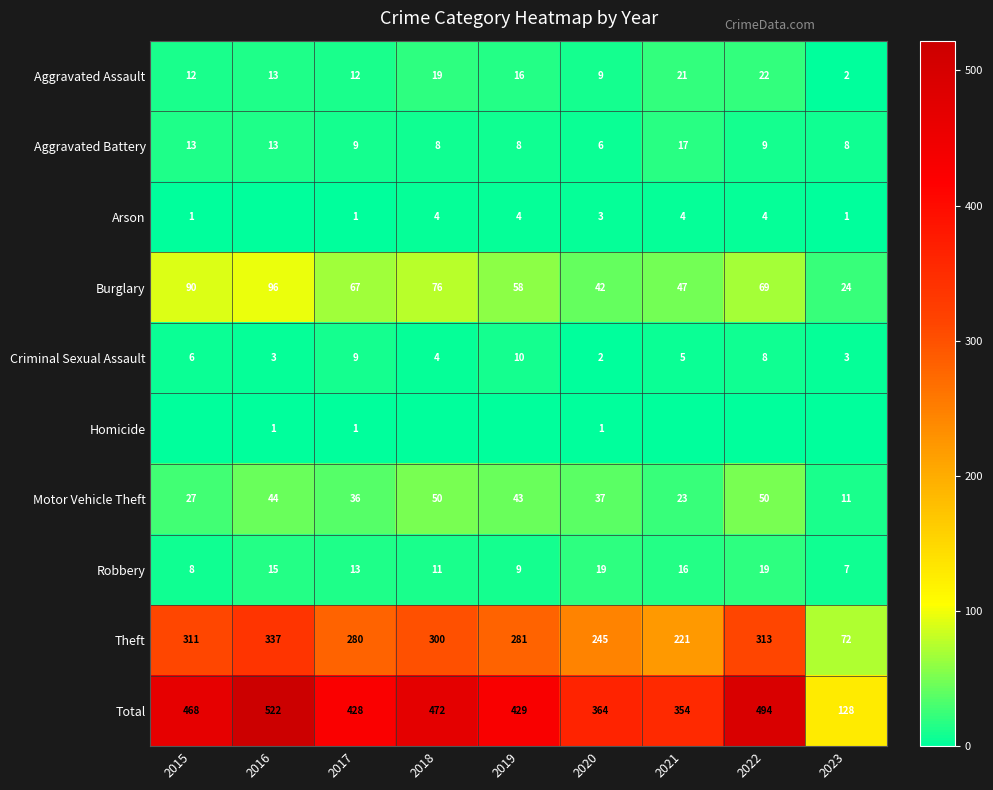

Which label corresponds to the largest value in the chart?

2016